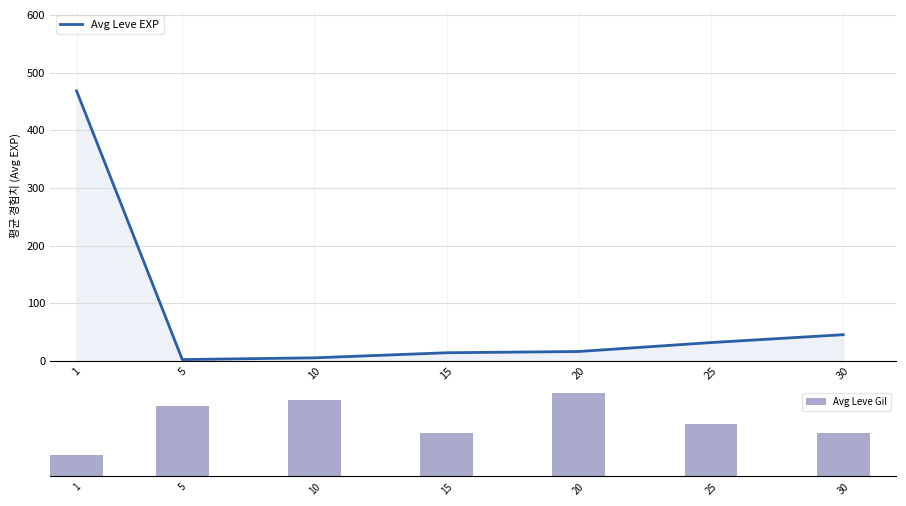

Does the chart contain any negative values?

No